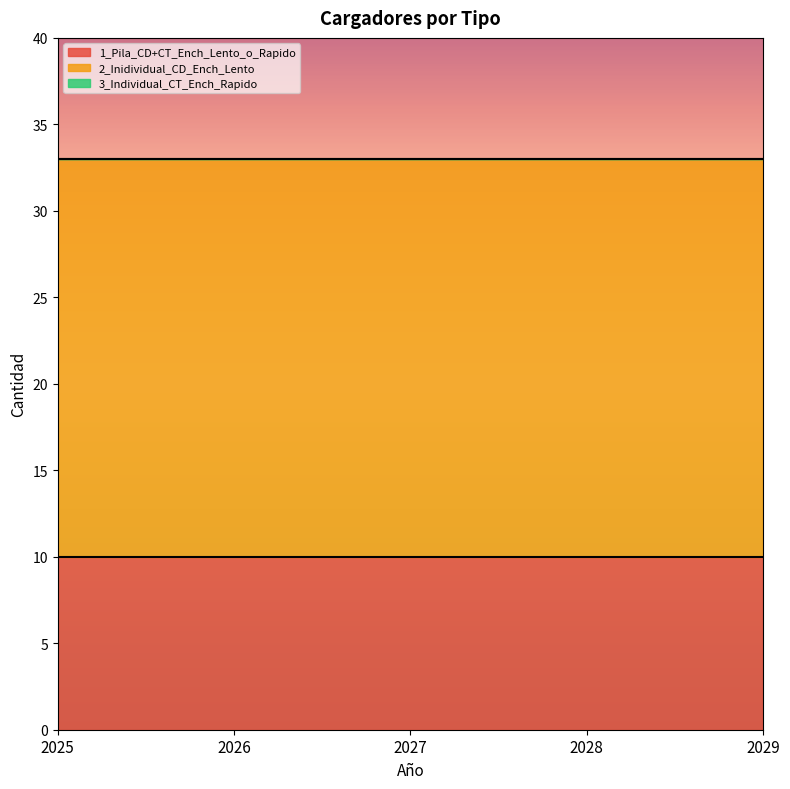

What is the greatest value displayed?

23